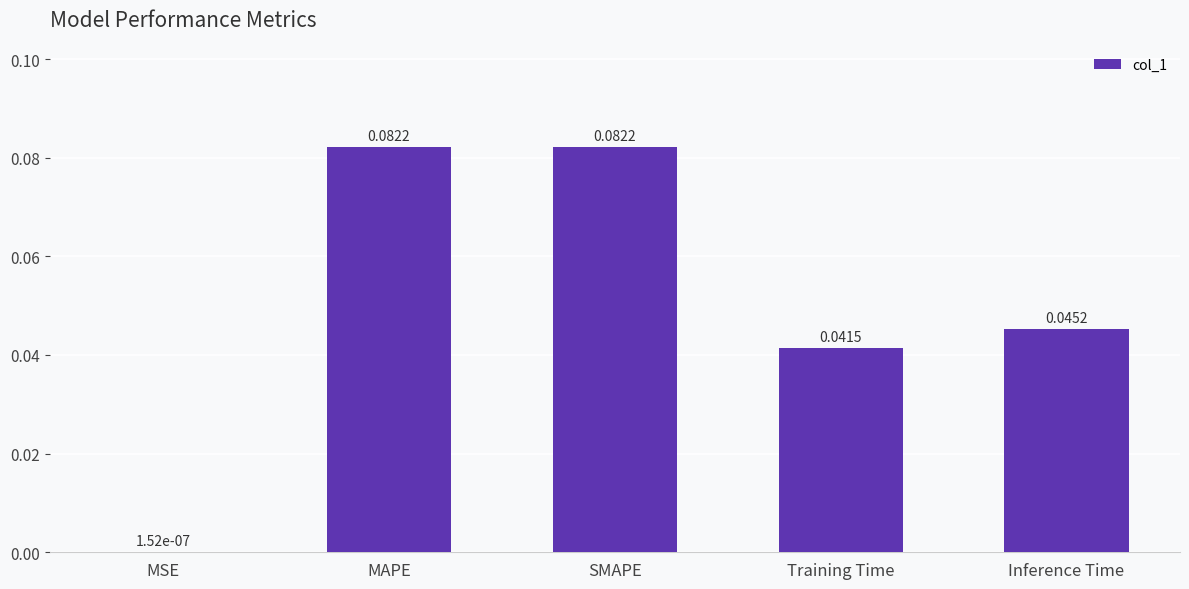

What is the sum of all values?

0.3